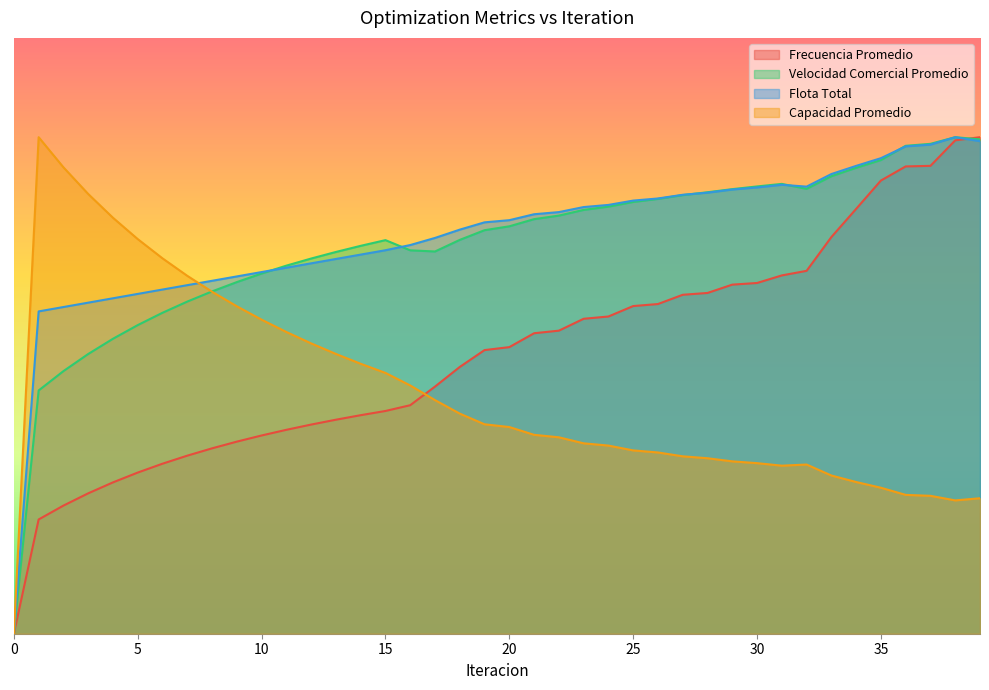

Is the value of Capacidad Promedio at 33 greater than the value of Flota Total at 3?

No